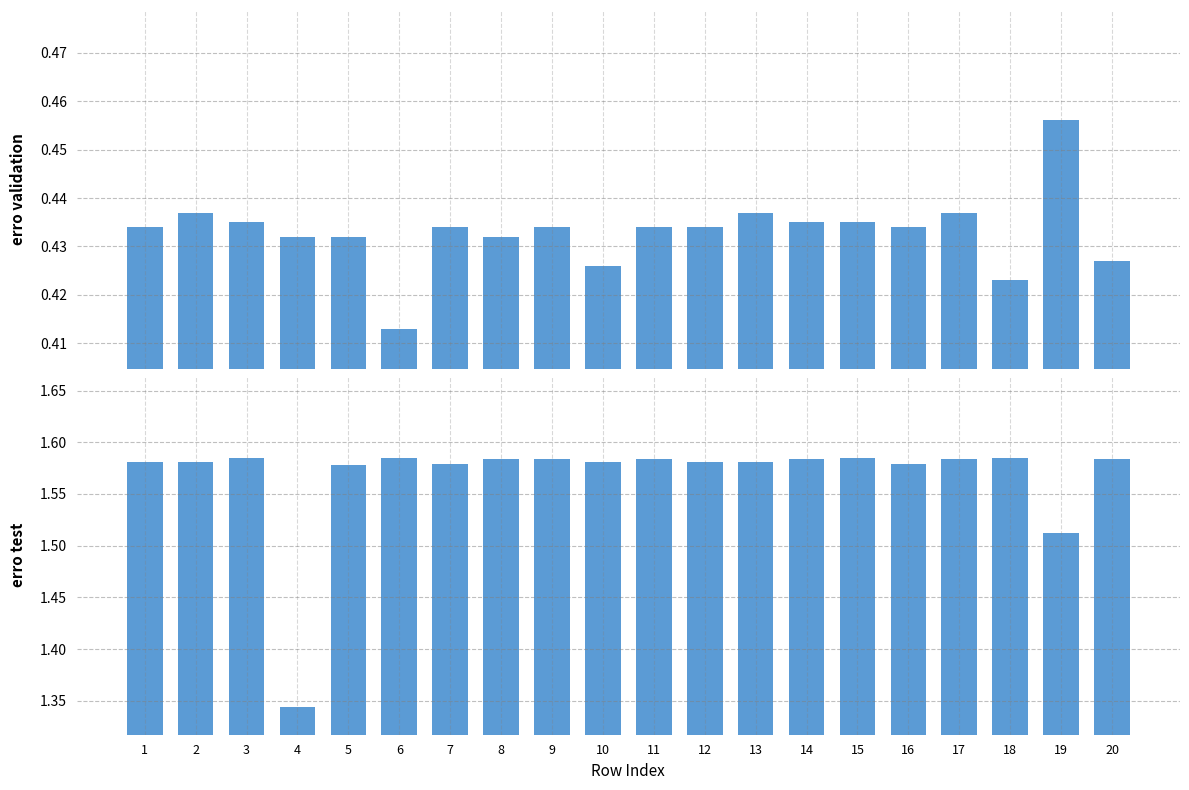

Reading left to right, what are all the values shown in this chart?

erro validation: 0.4	0.4	0.4	0.4	0.4	0.4	0.4	0.4	0.4	0.4	0.4	0.4	0.4	0.4	0.4	0.4	0.4	0.4	0.5	0.4
erro test: 1.6	1.6	1.6	1.3	1.6	1.6	1.6	1.6	1.6	1.6	1.6	1.6	1.6	1.6	1.6	1.6	1.6	1.6	1.5	1.6